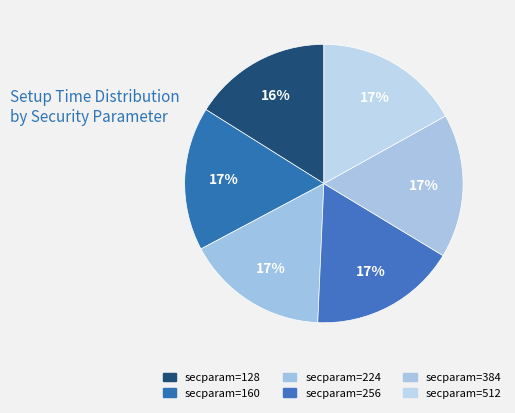

Count the number of slices in the pie.

6